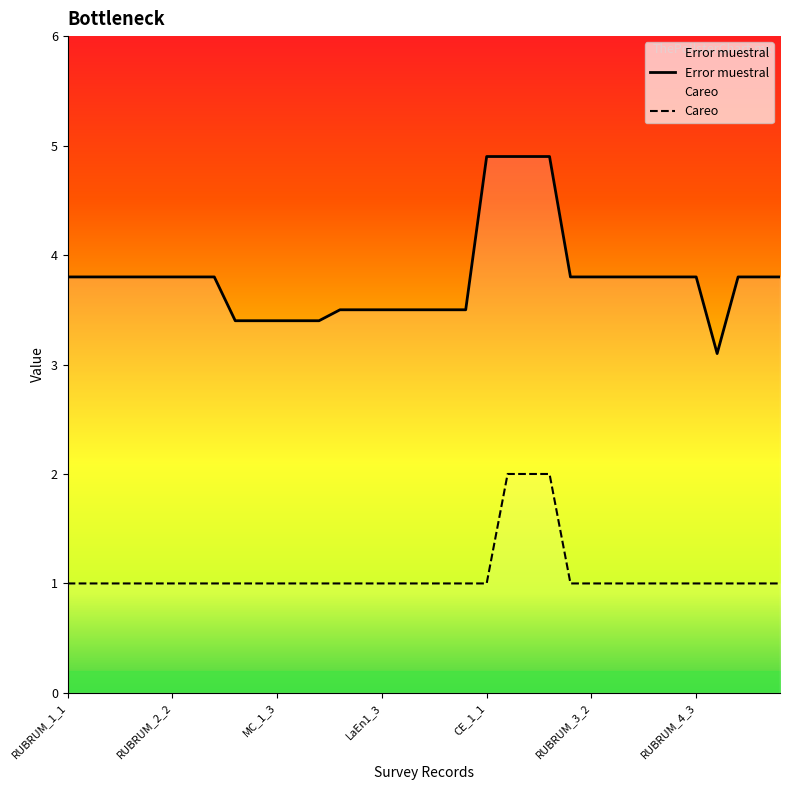

True or false: Careo has a value of 0.6 at CE_1_1.

False